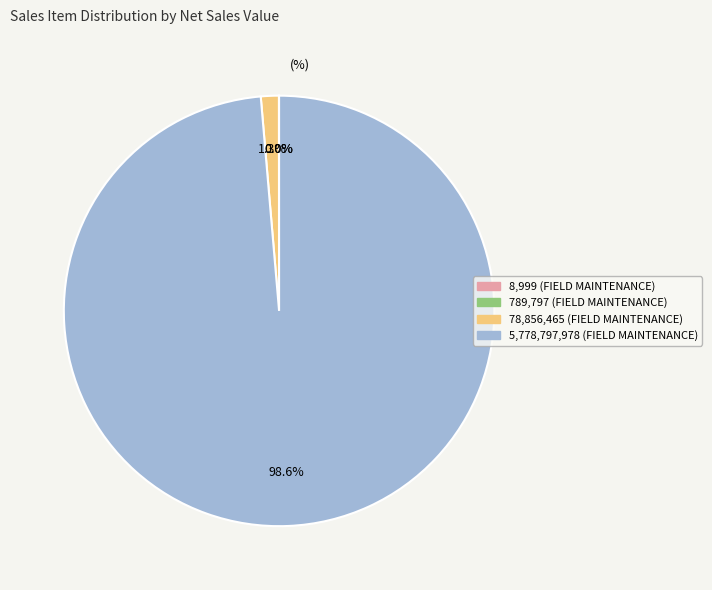

Is there a majority slice in this chart?

Yes